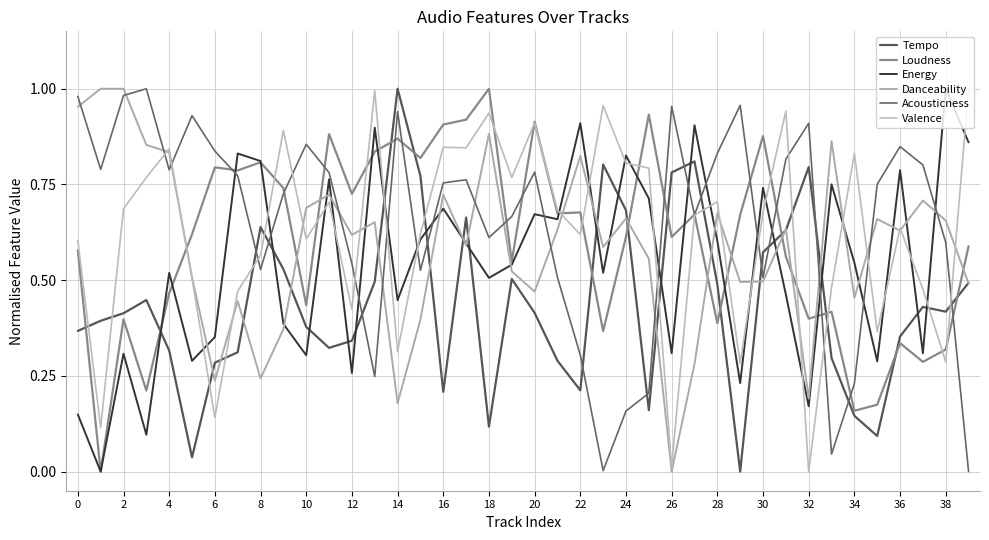

List the series in order of their peak value, highest first.

Tempo, Loudness, Acousticness, Valence, Energy, Danceability